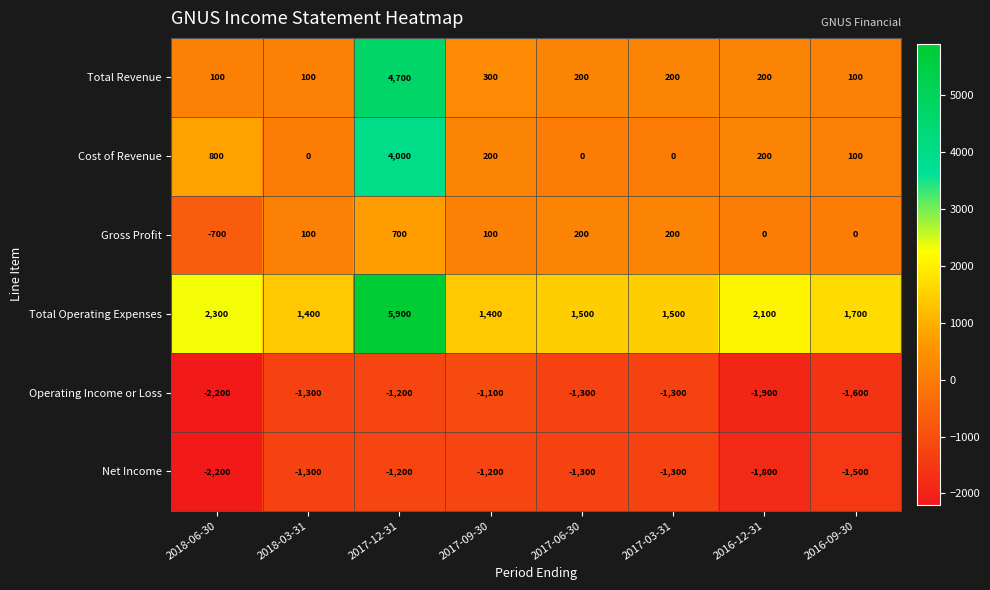

Which series has the largest total across all categories?

Total Operating Expenses